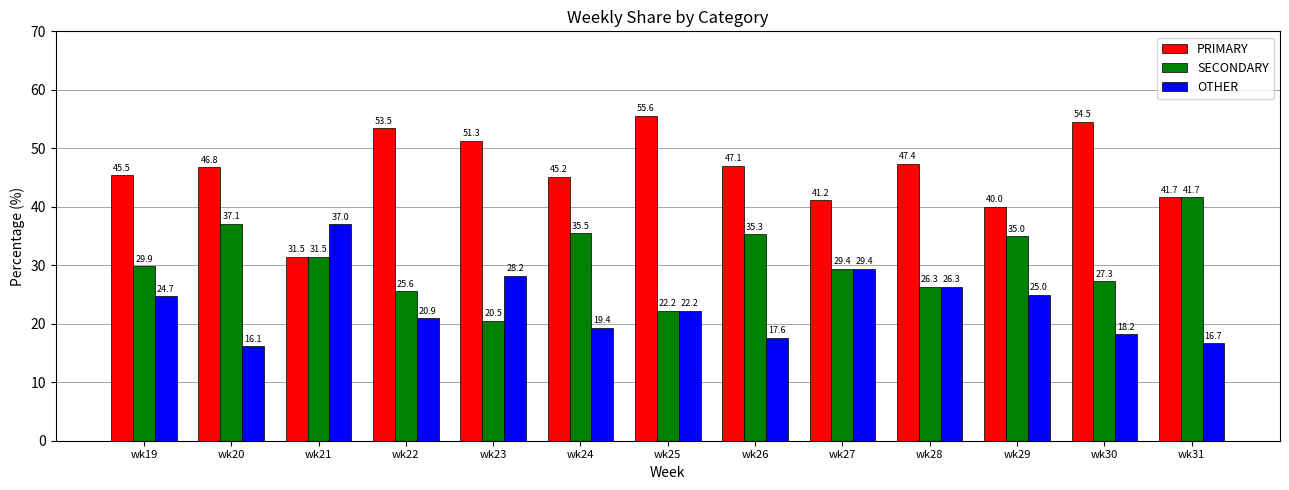

Reading right to left, list all the values displayed in this chart.

PRIMARY: wk31=41.7	wk30=54.5	wk29=40.0	wk28=47.4	wk27=41.2	wk26=47.1	wk25=55.6	wk24=45.2	wk23=51.3	wk22=53.5	wk21=31.5	wk20=46.8	wk19=45.5
SECONDARY: wk31=41.7	wk30=27.3	wk29=35.0	wk28=26.3	wk27=29.4	wk26=35.3	wk25=22.2	wk24=35.5	wk23=20.5	wk22=25.6	wk21=31.5	wk20=37.1	wk19=29.9
OTHER: wk31=16.7	wk30=18.2	wk29=25.0	wk28=26.3	wk27=29.4	wk26=17.6	wk25=22.2	wk24=19.4	wk23=28.2	wk22=20.9	wk21=37.0	wk20=16.1	wk19=24.7